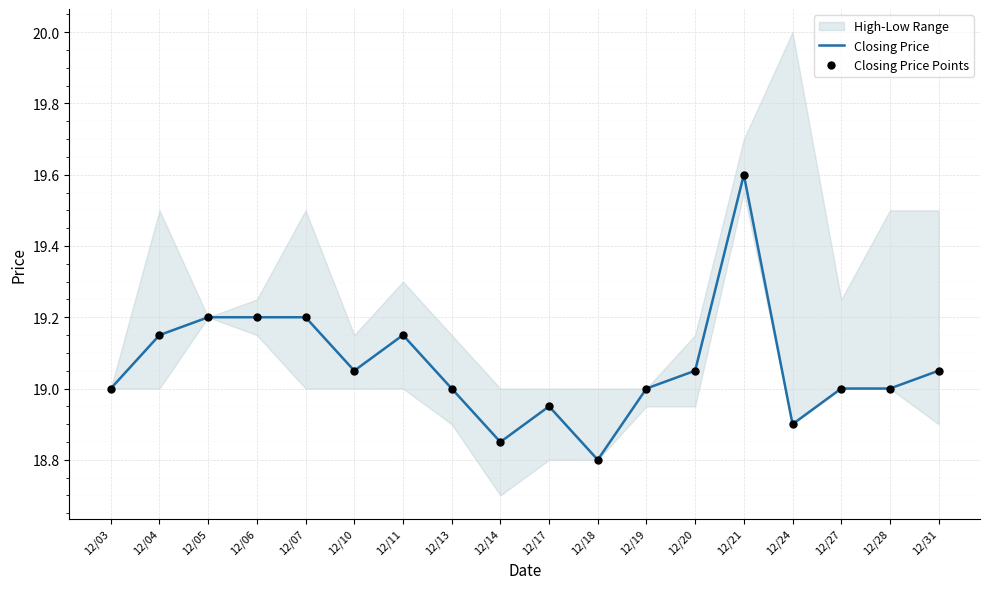

What is the minimum value for Closing Price?

18.8